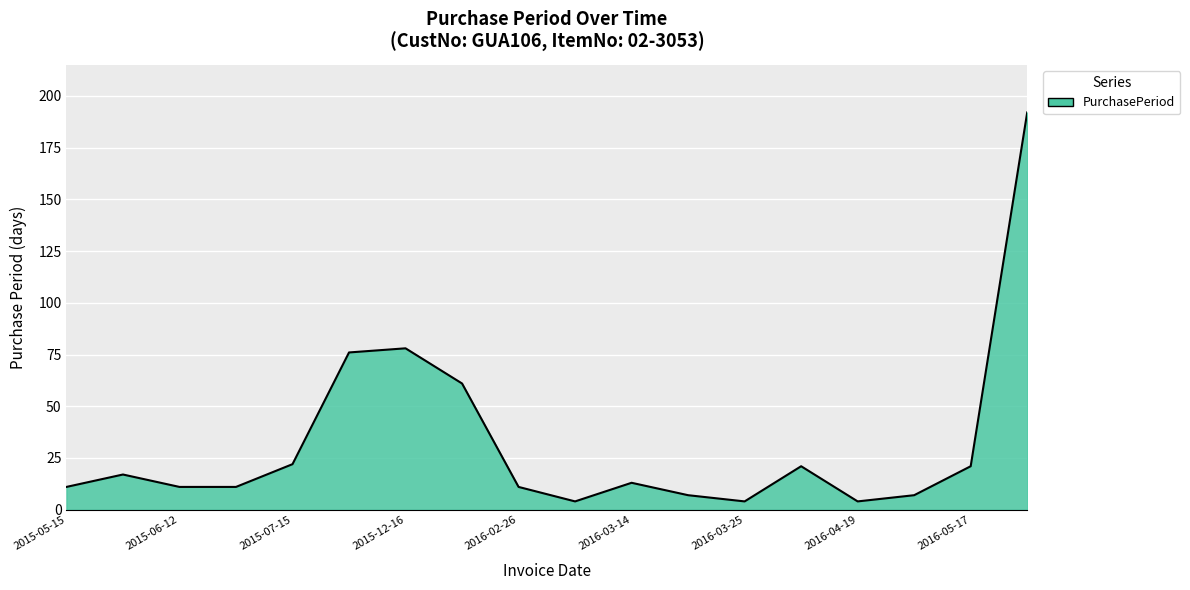

What is the smallest value displayed?

4